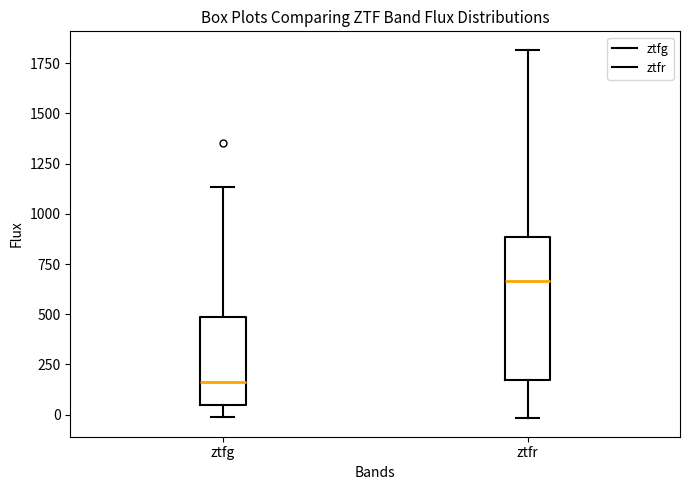

Which box's median line is the highest?

ztfr